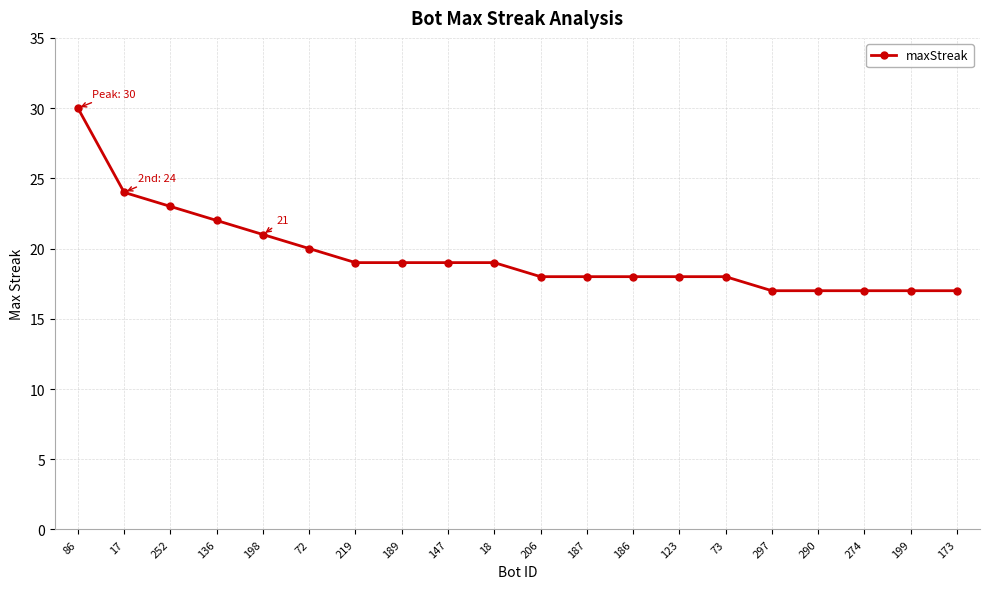

Reading left to right, extract all data points from this chart.

30	24	23	22	21	20	19	19	19	19	18	18	18	18	18	17	17	17	17	17